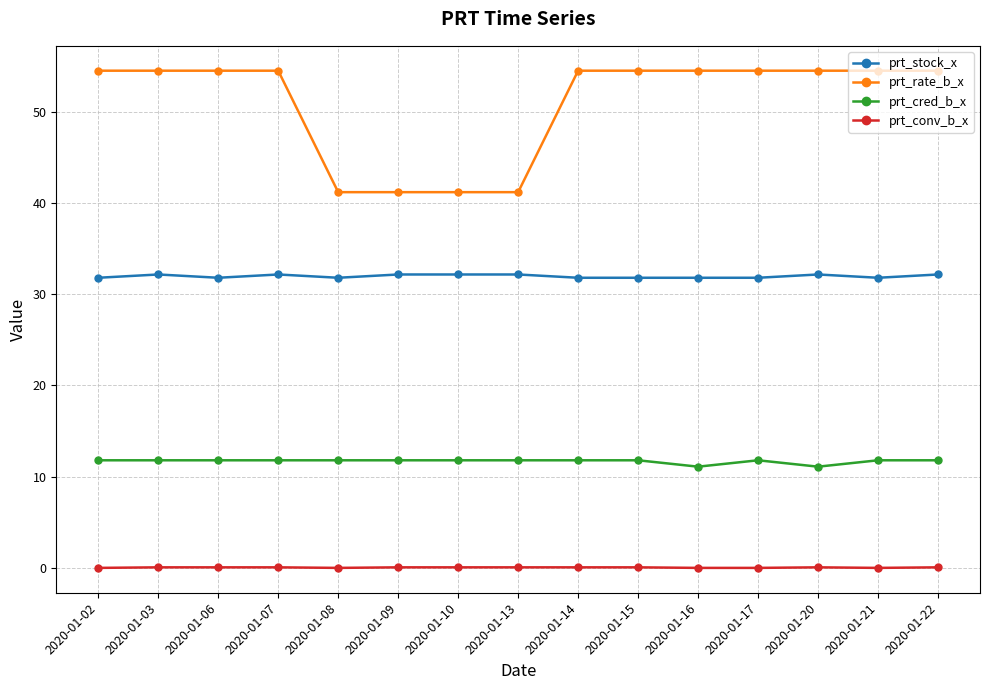

Which series has the largest range (max minus min)?

prt_rate_b_x